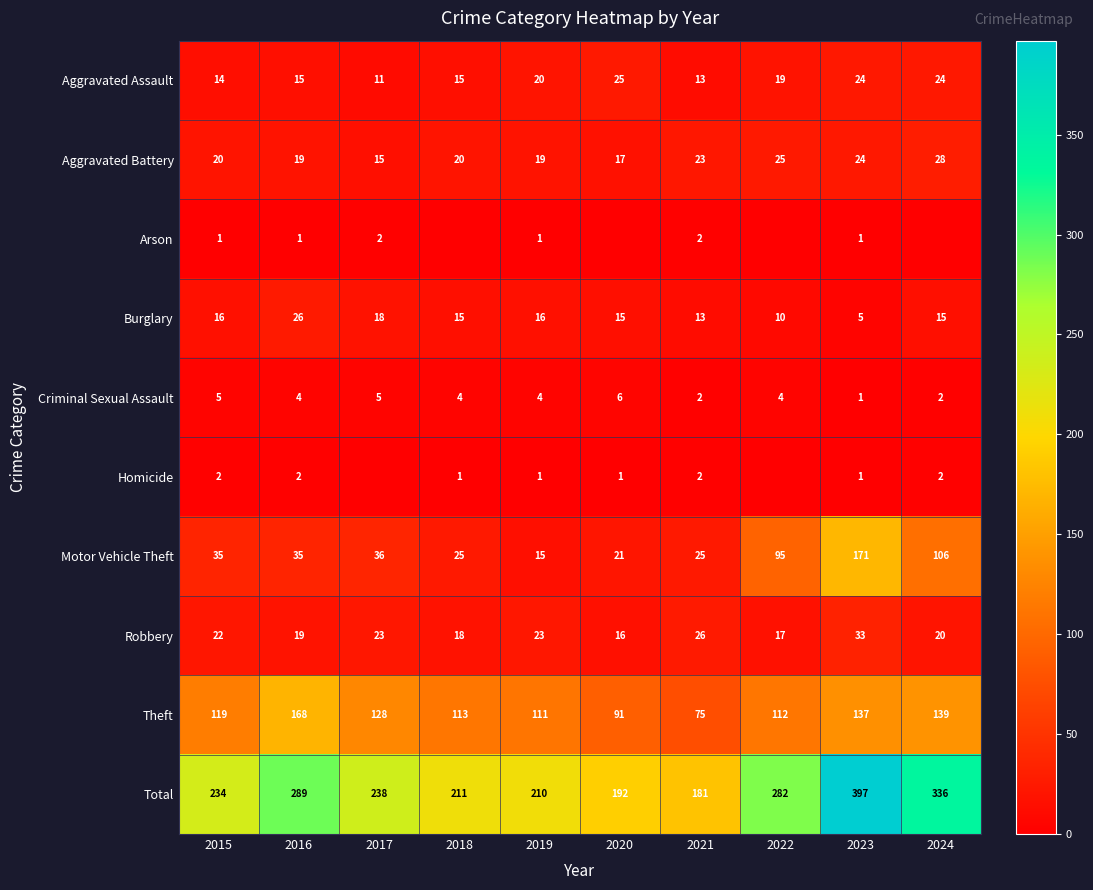

What value does the Burglary series have at 2021, to the nearest 5?

15